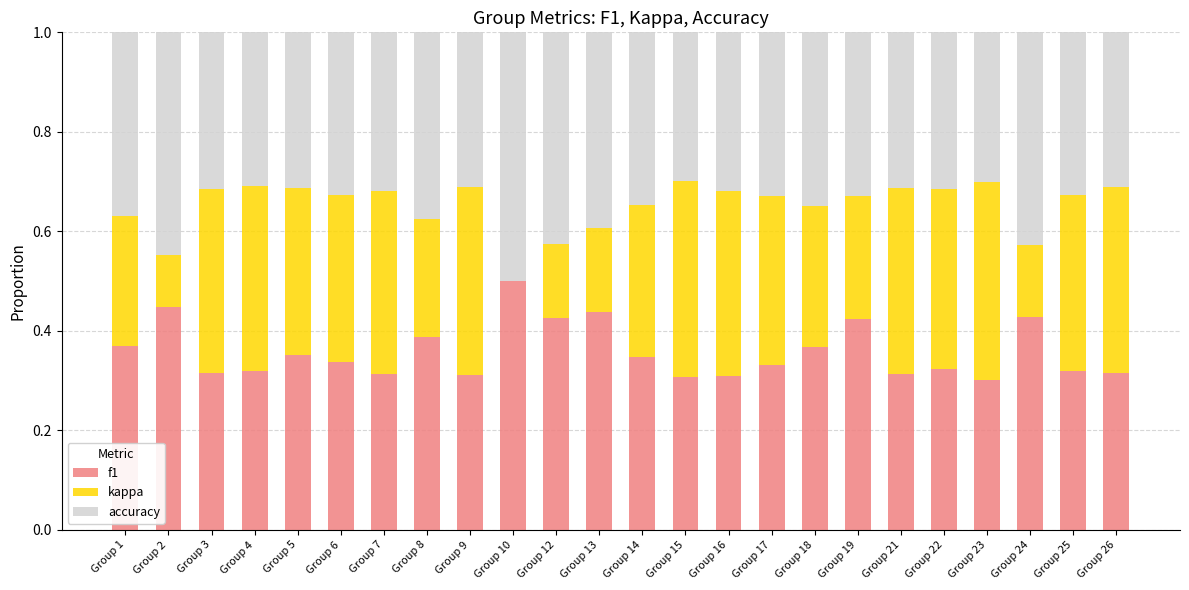

True or false: f1 has a value of 0.3 at Group 9.

True